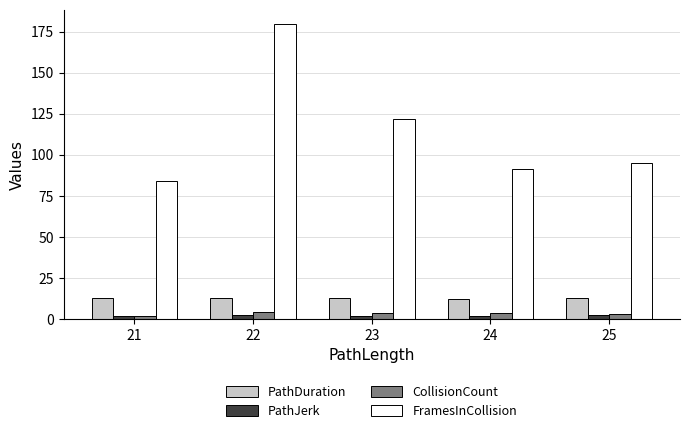

List the labels in order of FramesInCollision value, largest first.

22, 23, 25, 24, 21